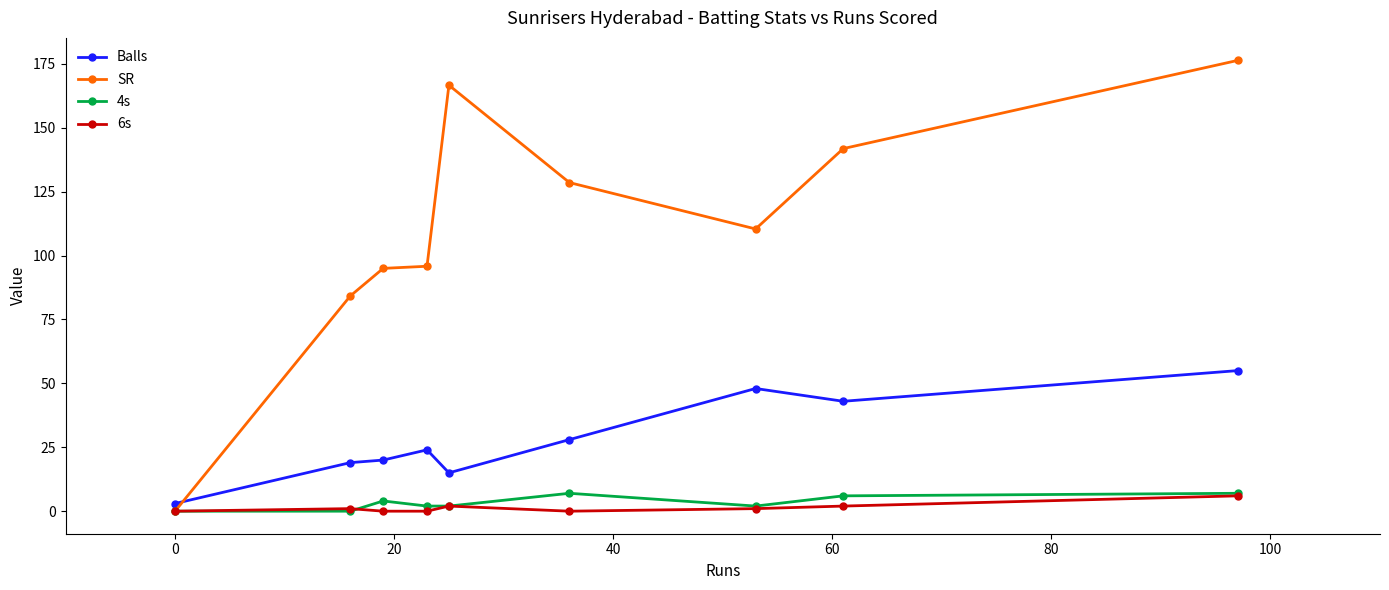

Which series has the largest total across all categories?

SR